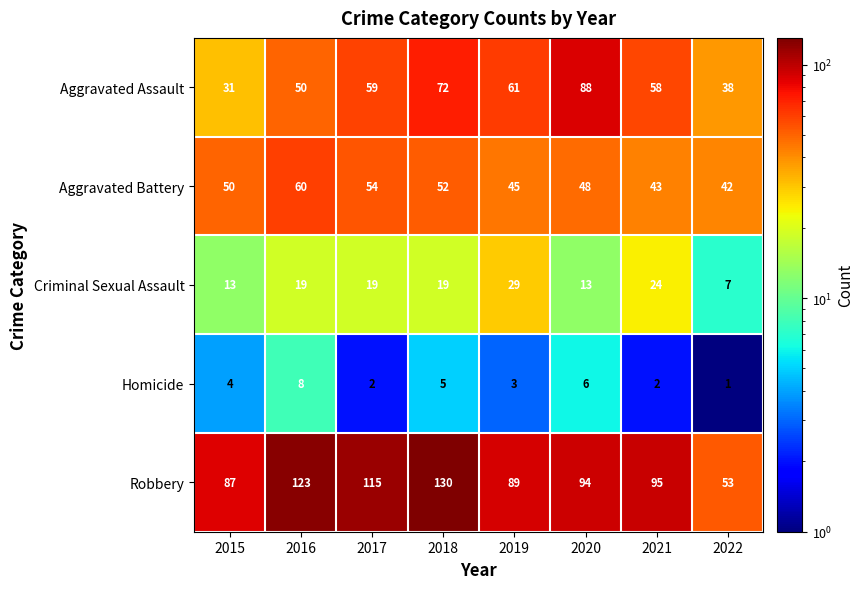

What is the sum of all Aggravated Battery values?

394